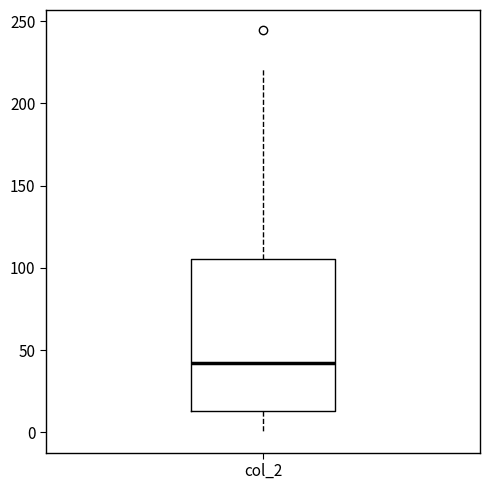

Transcribe this box plot: give where the median line is, the range the box spans, and where the two whiskers end, as read against the y-axis. The values are not printed on the chart, so give them approximately, as read against the axis.

median 40, box 15 to 105, whiskers 0 to 220